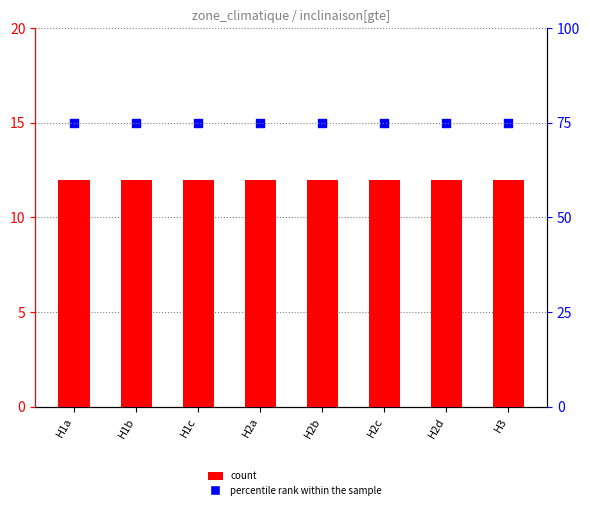

Which series has the largest Y range (max minus min)?

count